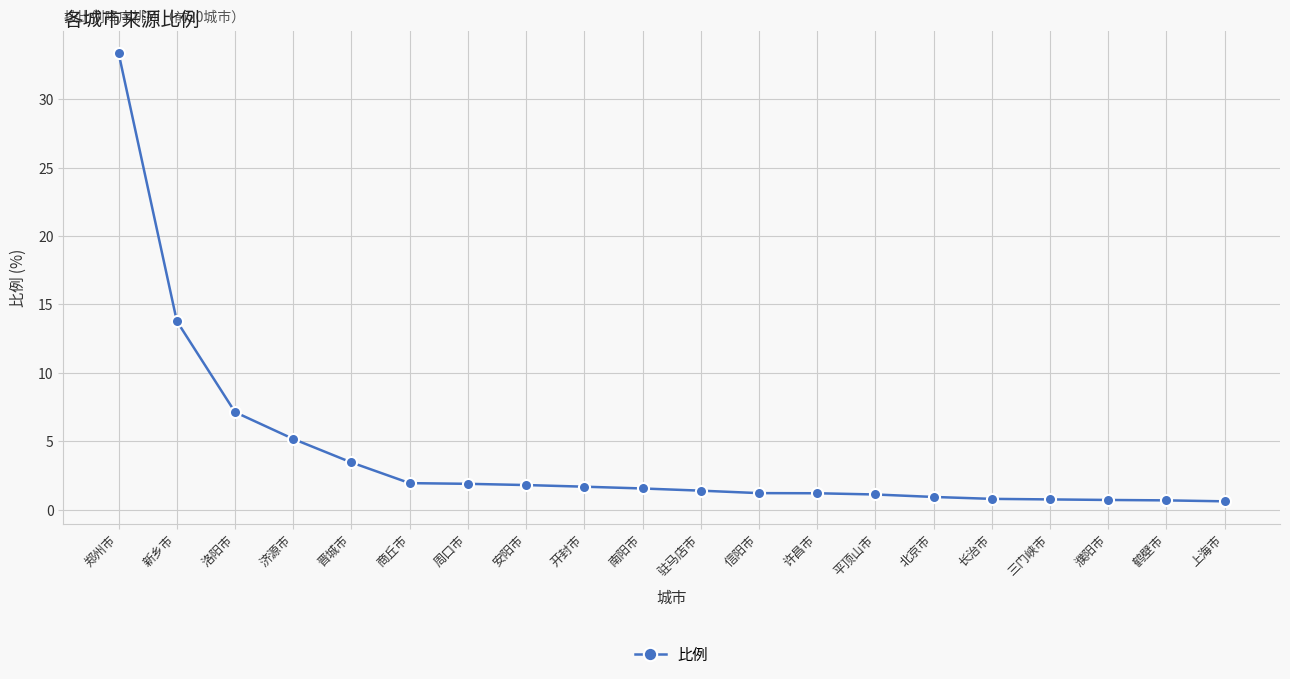

Is it true that the value at 濮阳市 is 0.7?

True